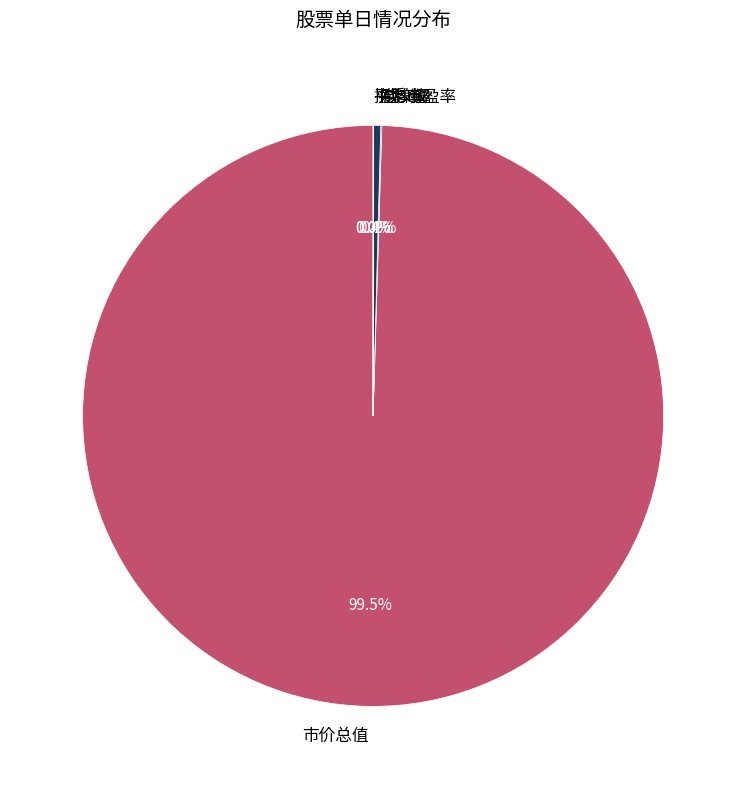

Which category accounts for the majority?

市价总值